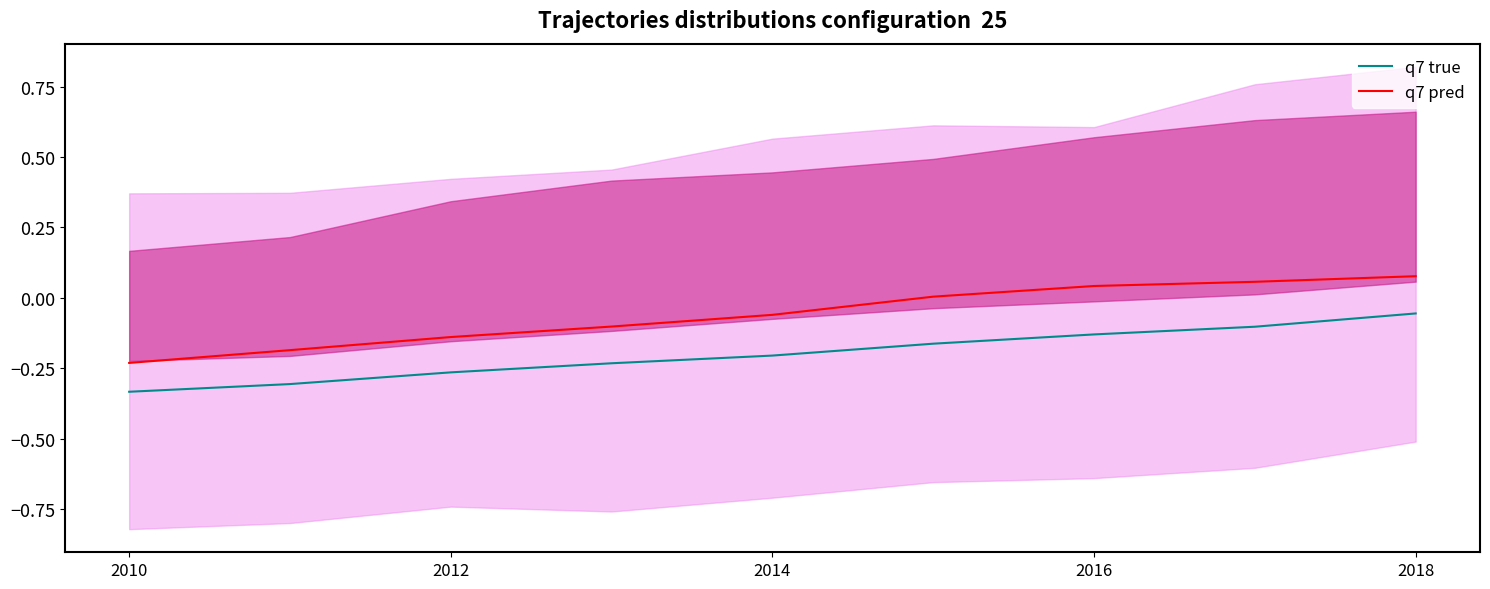

True or false: q7 true and q7 pred intersect in this chart.

False